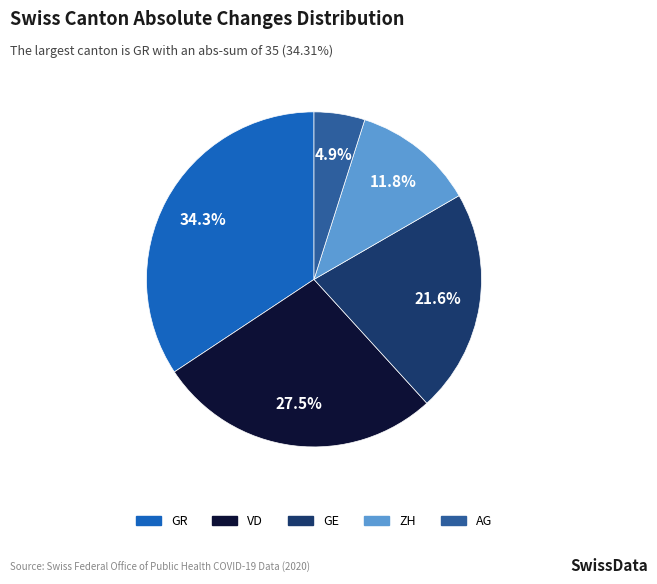

Rank the categories by value from highest to lowest.

GR, VD, GE, ZH, AG